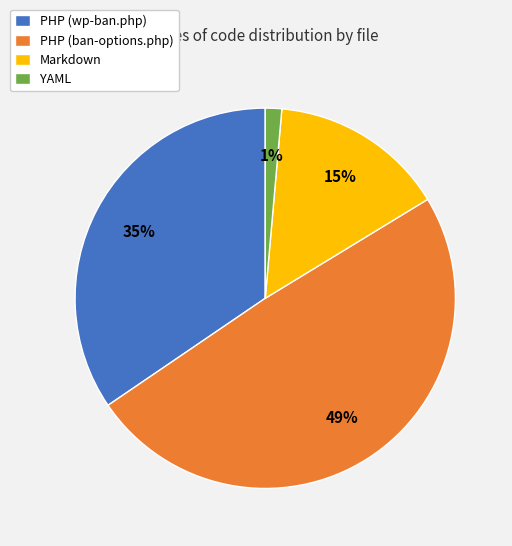

Which slice is the smallest?

YAML